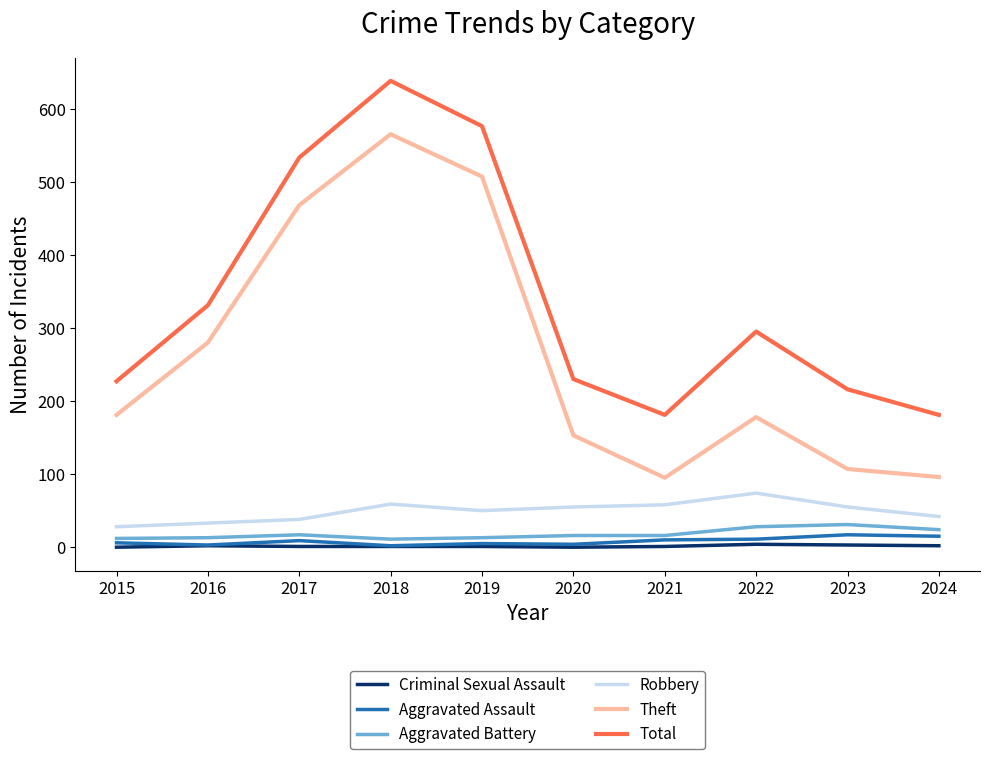

Does the chart have visible grid lines?

No